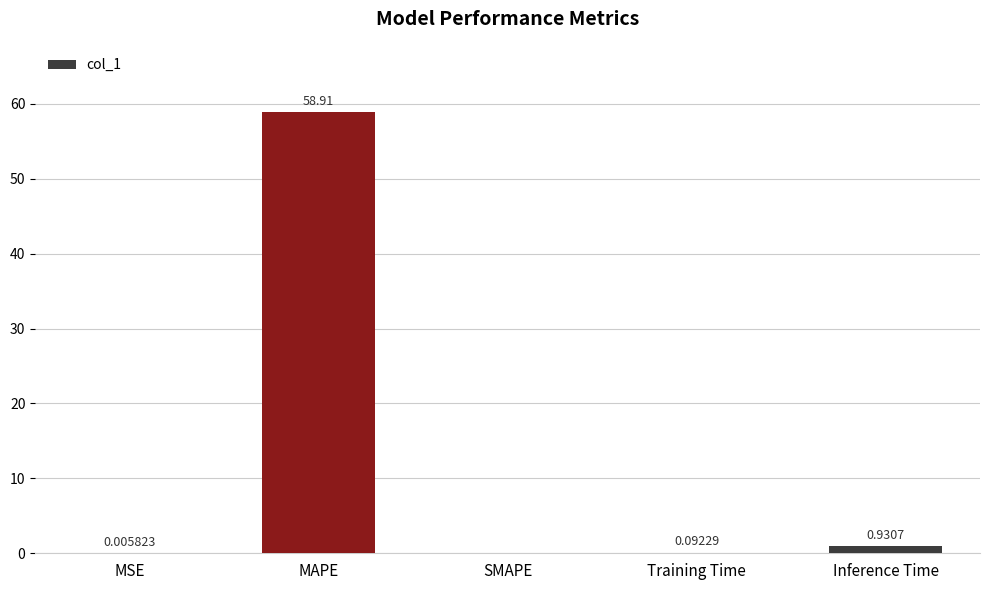

How many categories are shown in the chart?

5